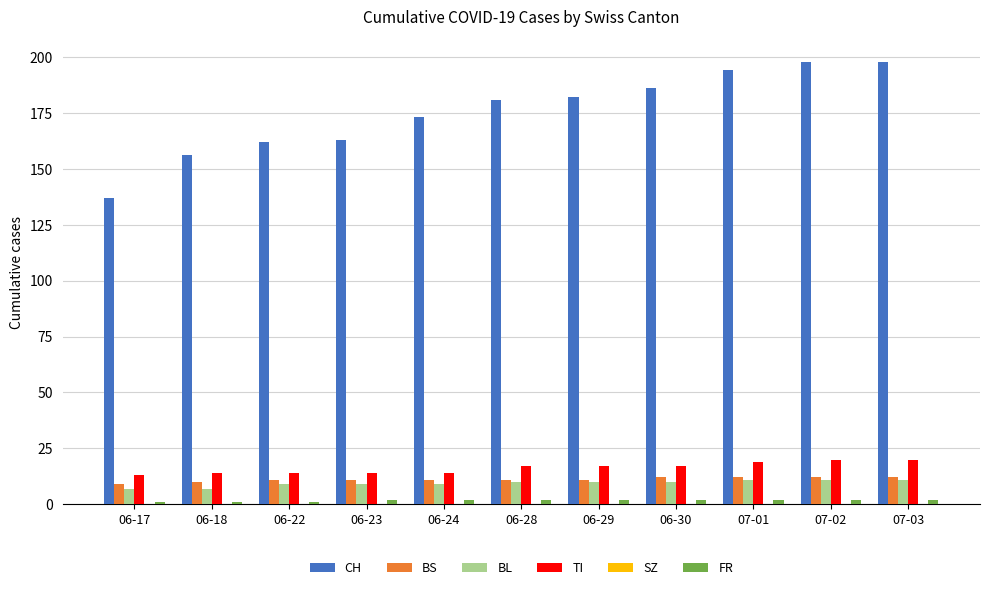

The value of TI at 06-18 is 6. True or false?

False